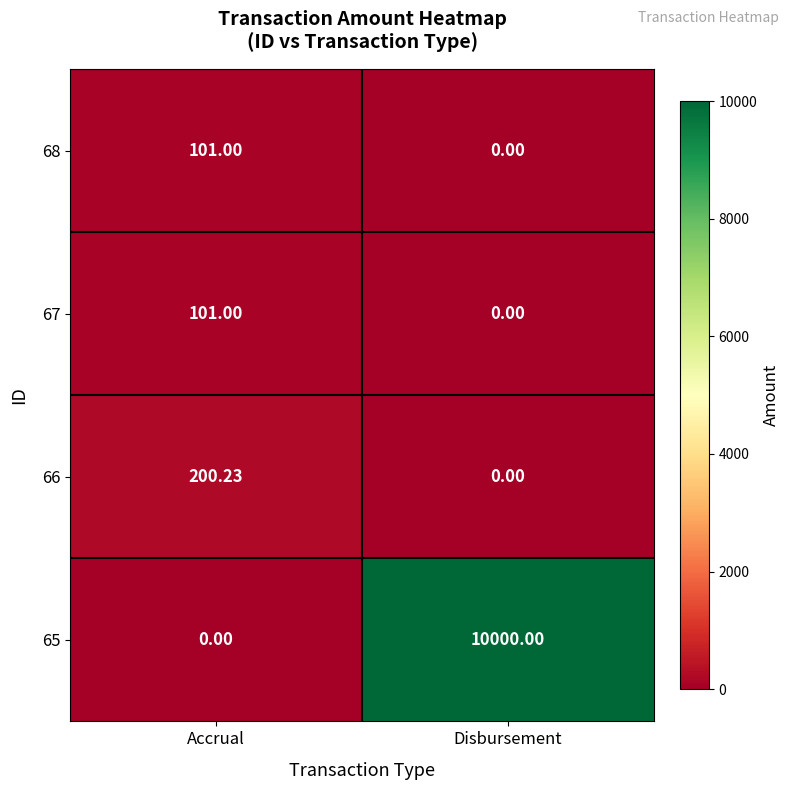

Which series has the largest range (max minus min)?

65